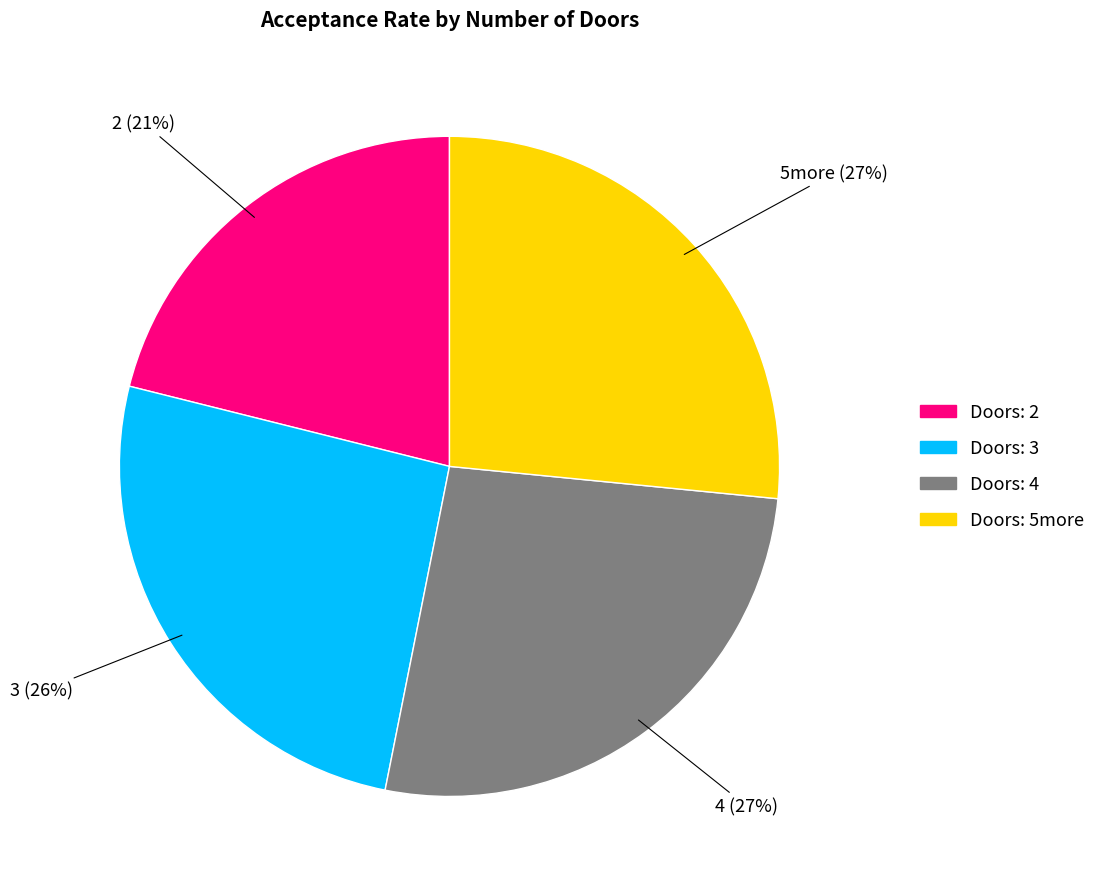

To the nearest percent, what percentage of the pie is 3?

26%